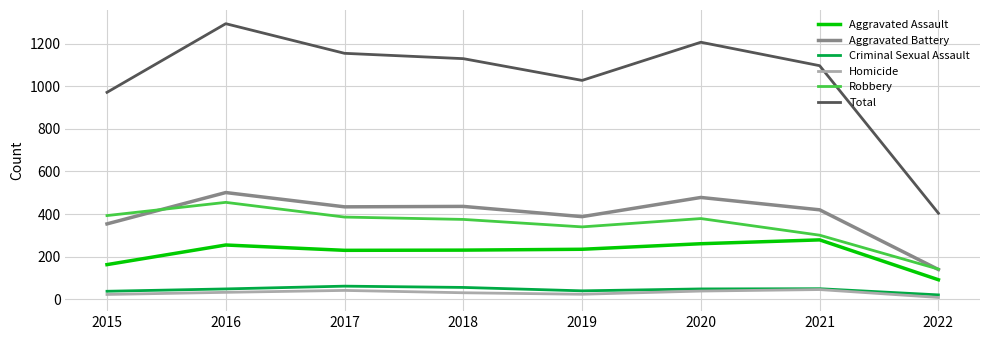

True or false: Aggravated Battery and Criminal Sexual Assault intersect in this chart.

False